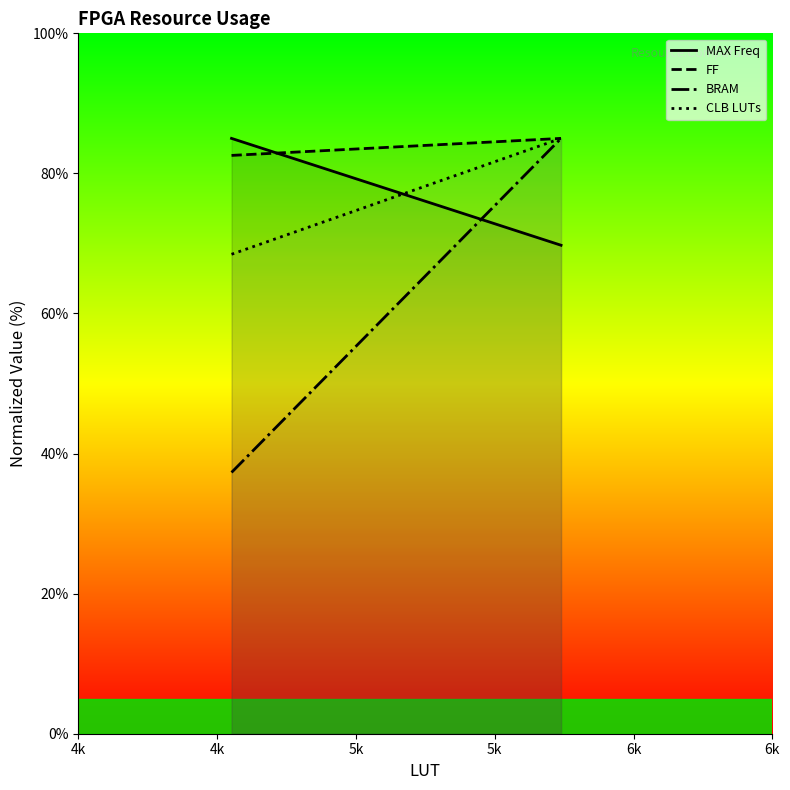

Does the chart display data point markers on the line(s)?

No